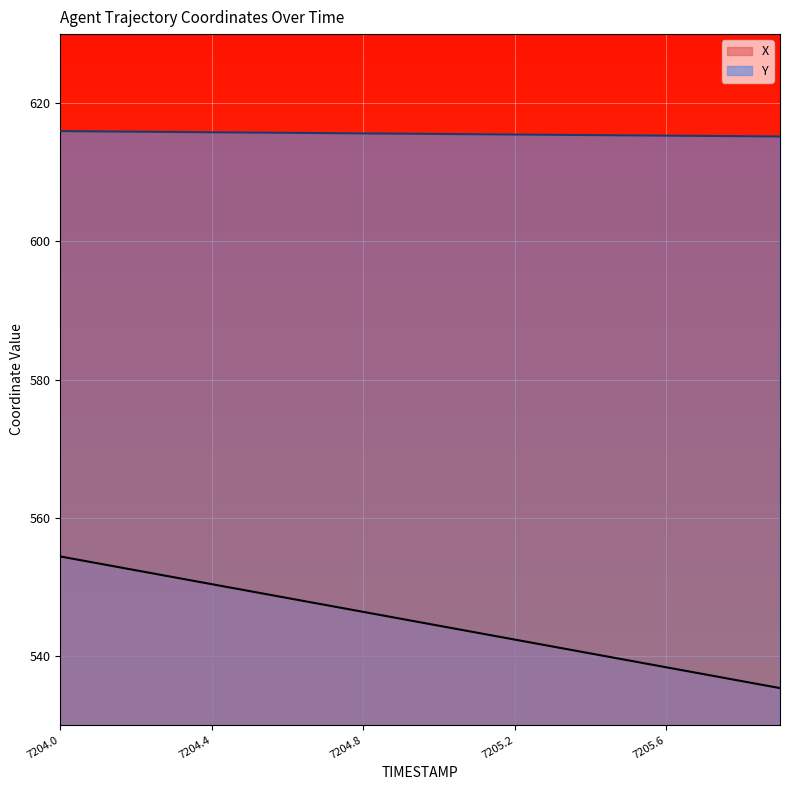

Rank the series at 7205.3 from highest to lowest value.

Y, X